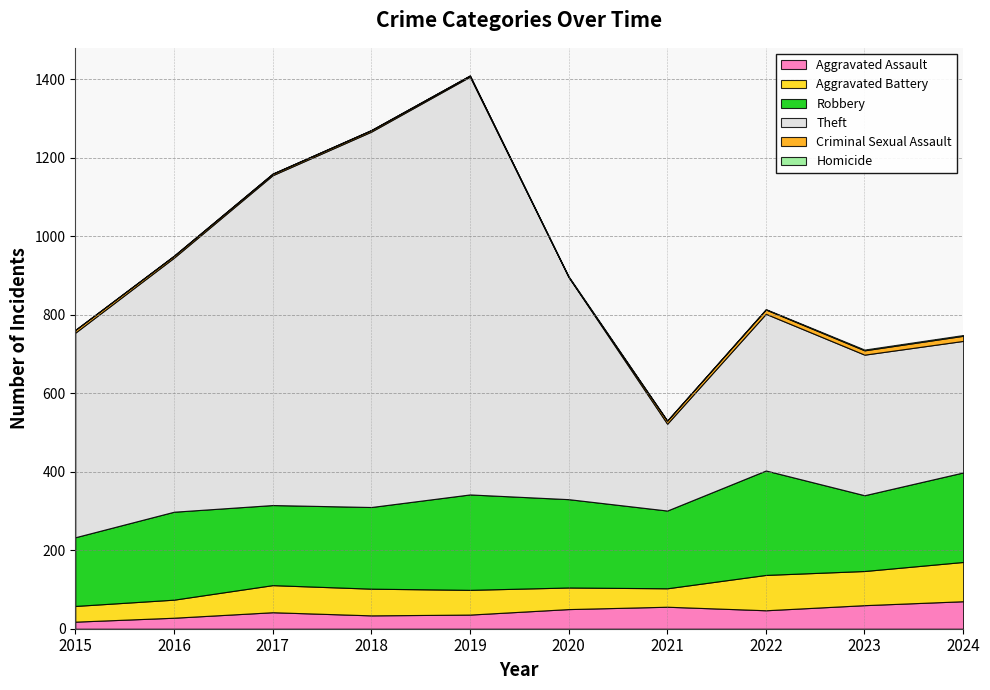

How many values in the Criminal Sexual Assault series are below 7?

5